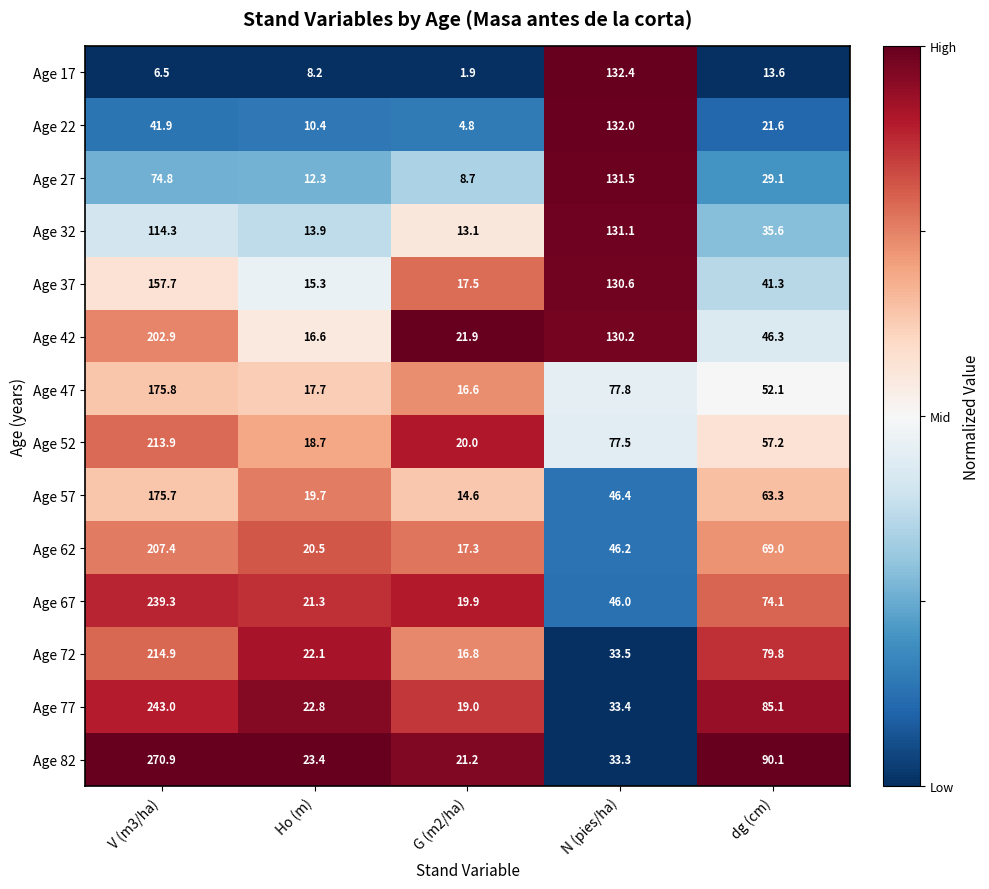

At which label does Age 77 first exceed 33?

V (m3/ha)